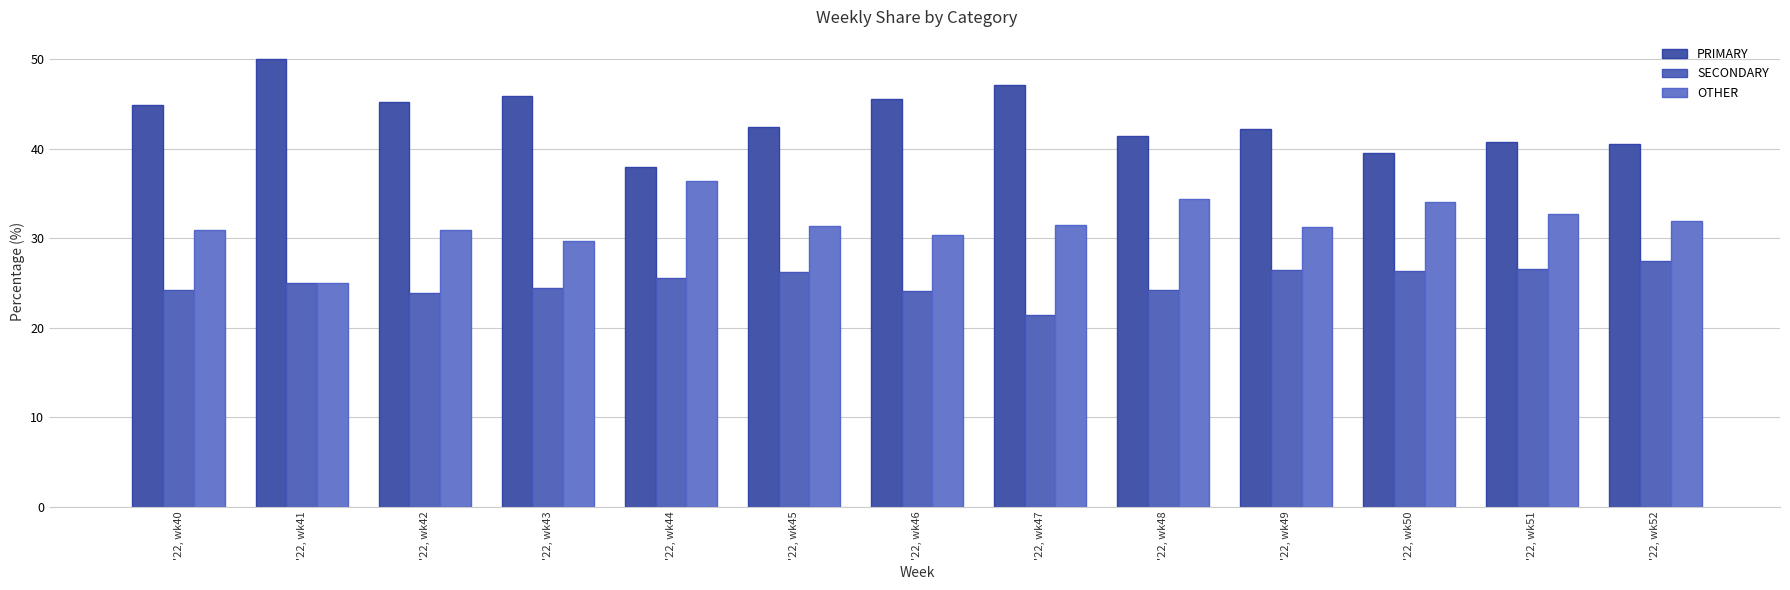

What is the difference between the SECONDARY values at '22, wk49 and '22, wk51?

0.1